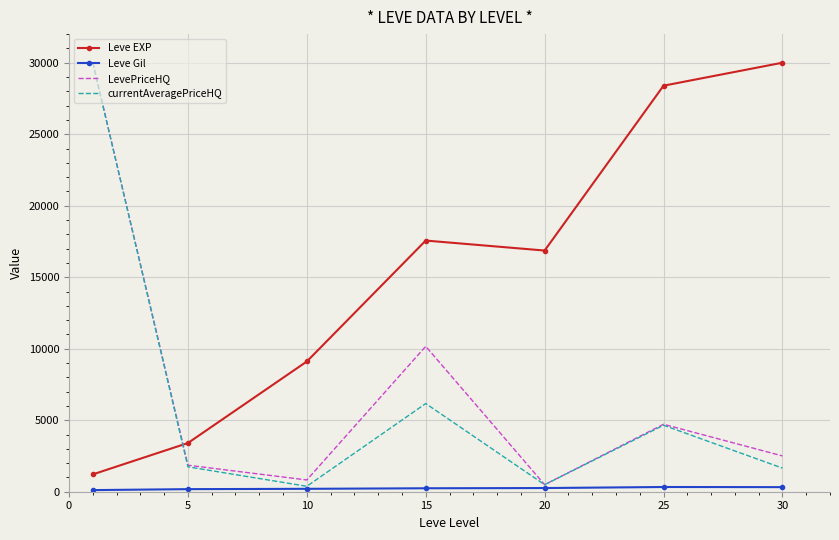

Which series has the largest total across all categories?

Leve EXP